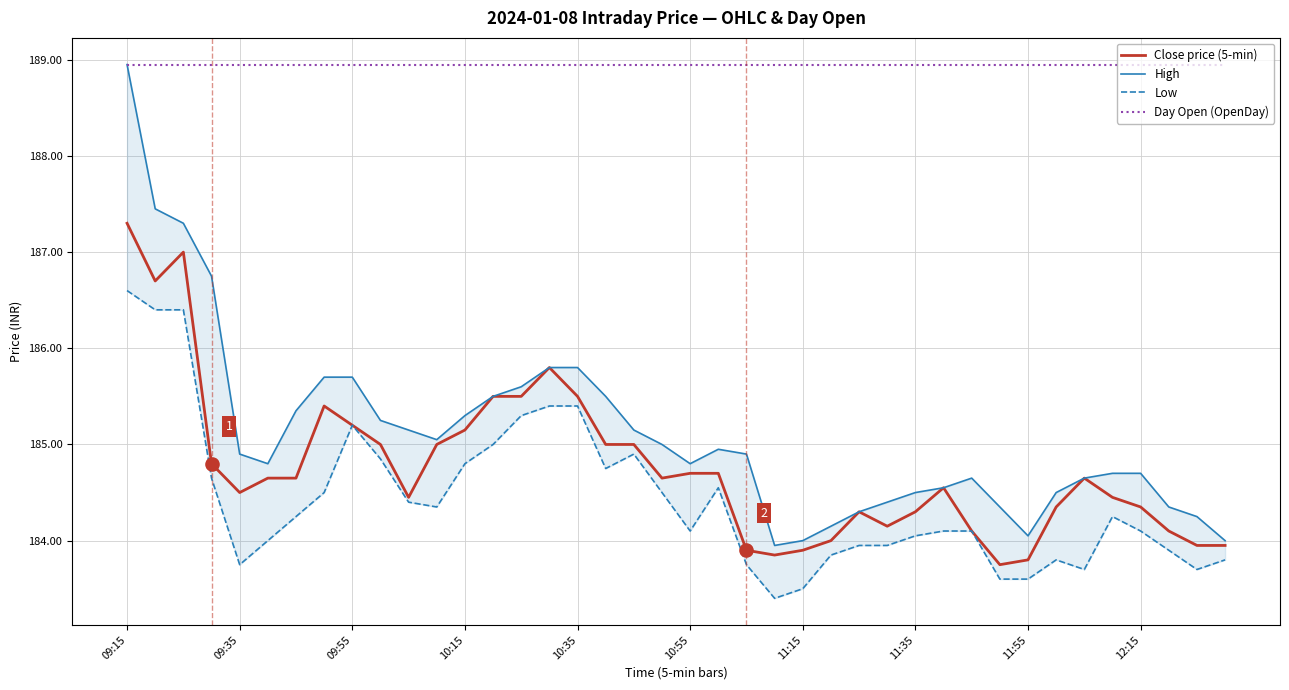

At which category is the sum across all series the highest?

09:15